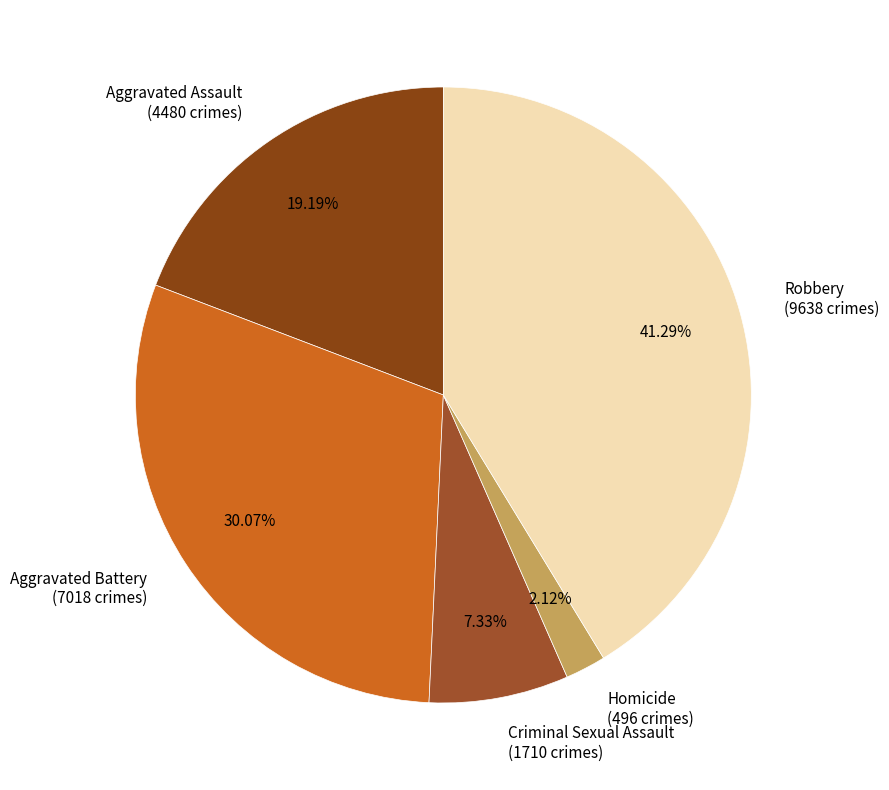

Which category has the biggest portion of the pie?

Robbery